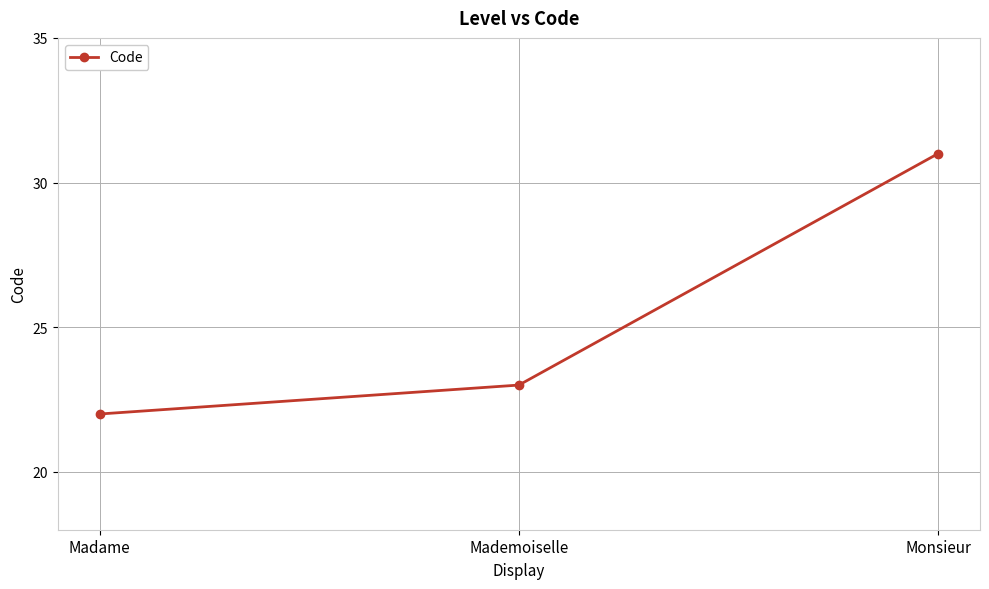

How many values are between 22 and 31?

3